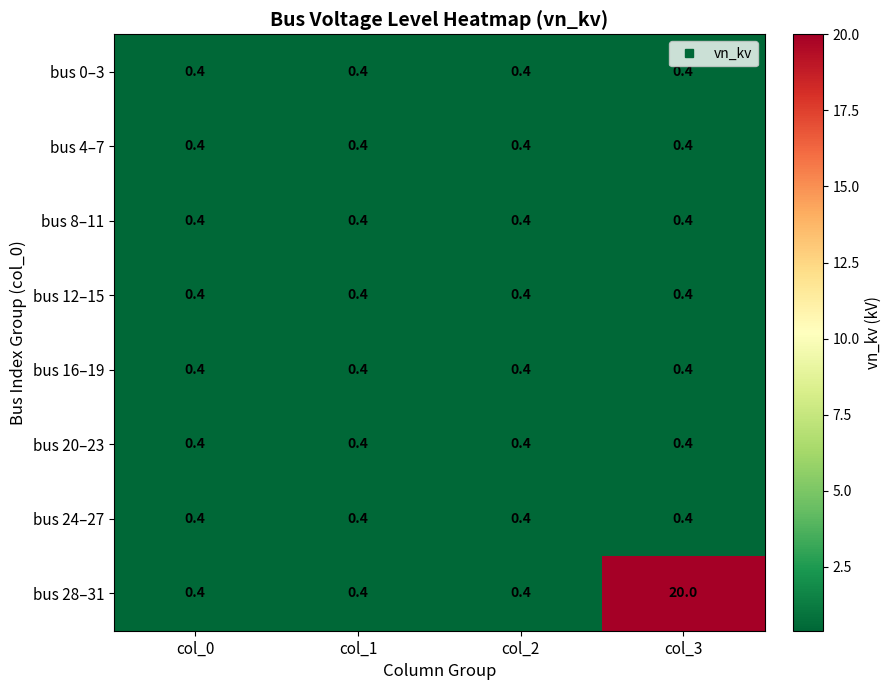

What is the maximum value shown in the chart?

20.0